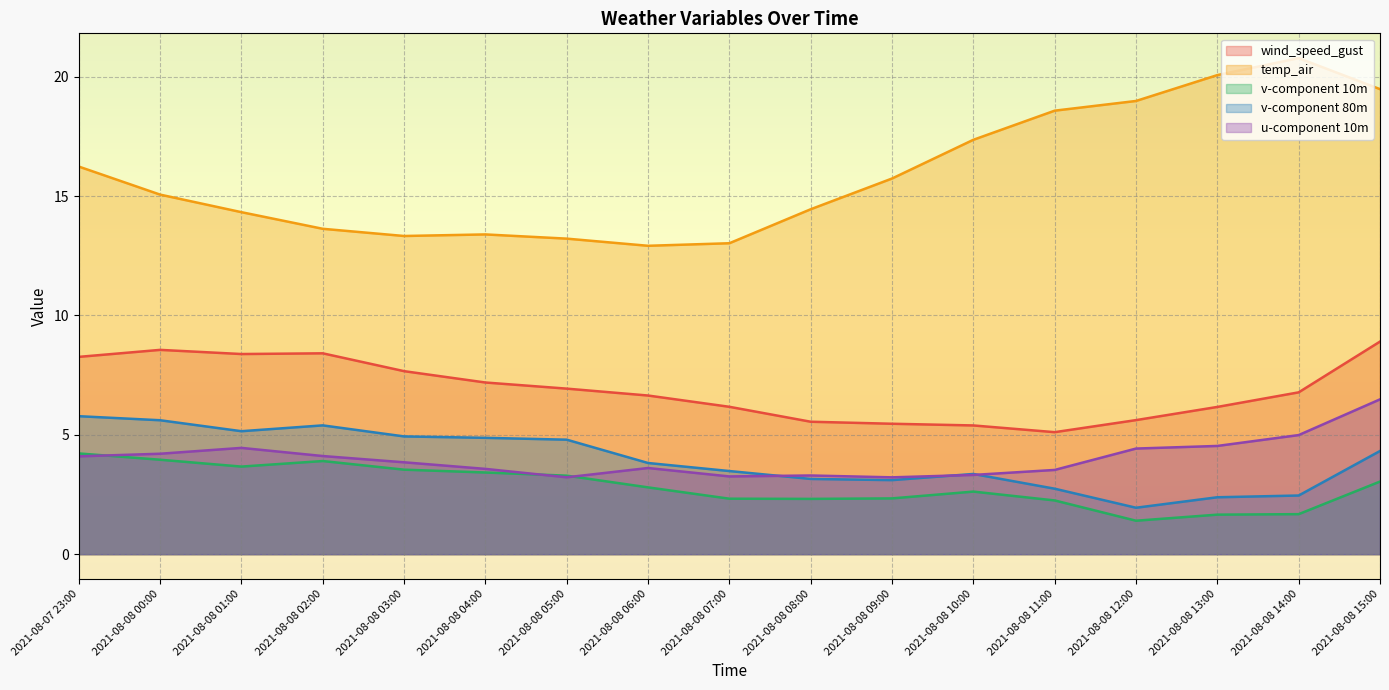

What is the approximate value of wind_speed_gust at 2021-08-08 04:00?

7.2